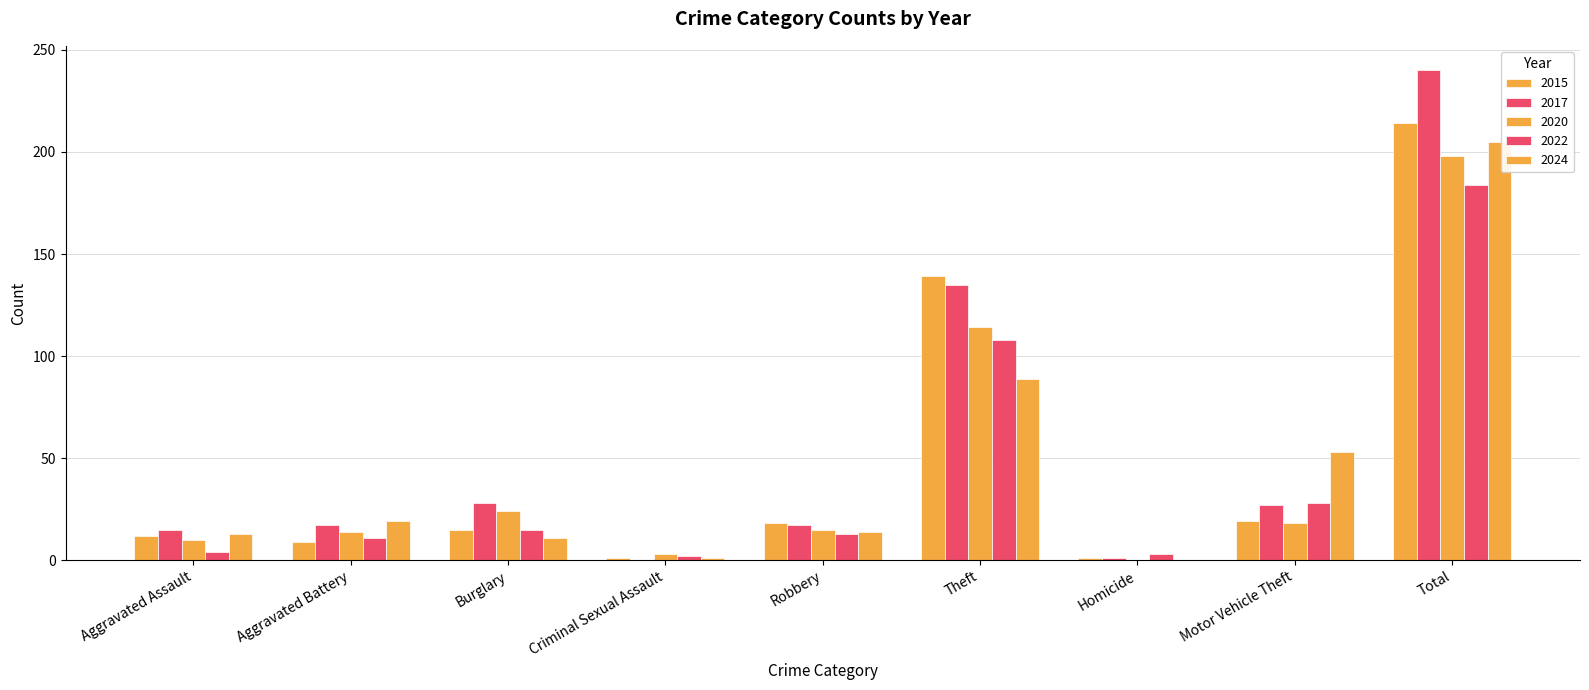

At which label does 2024 reach its peak?

Total